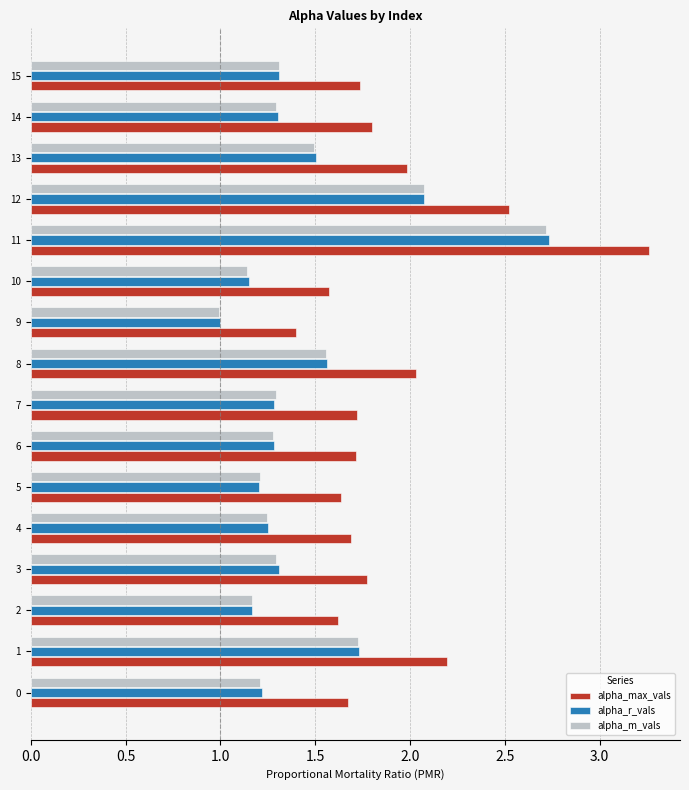

Is it true that alpha_max_vals equals 1.8 at 3?

True